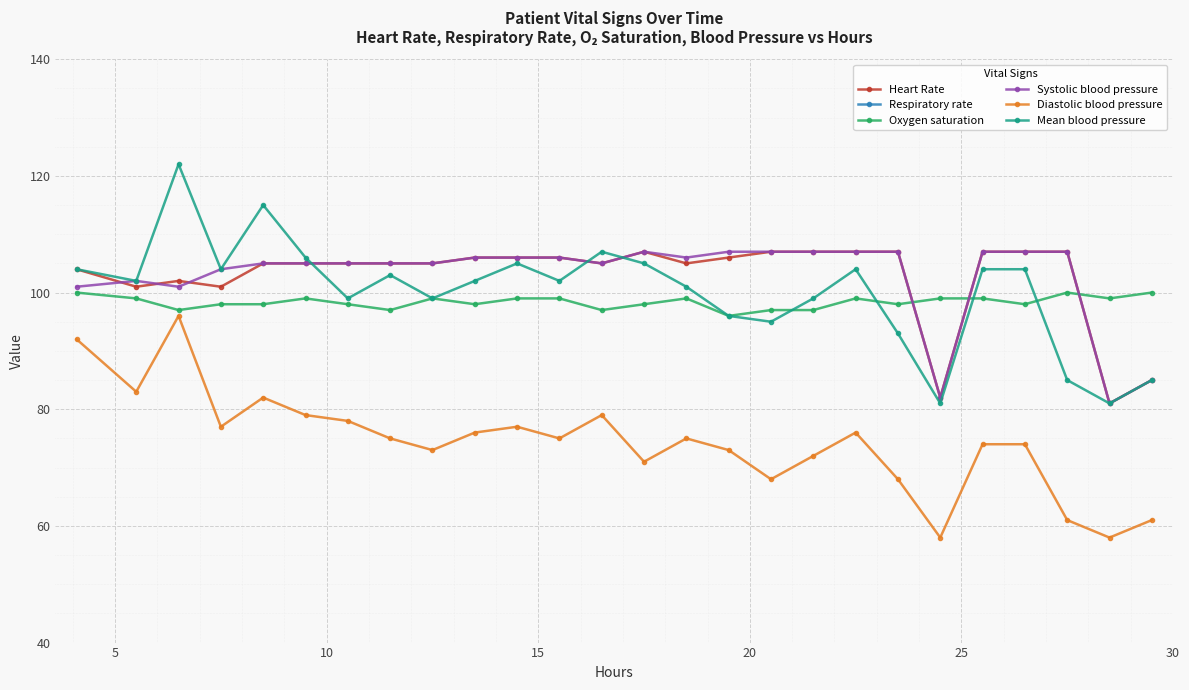

Is this an area chart (filled region under the line)?

No